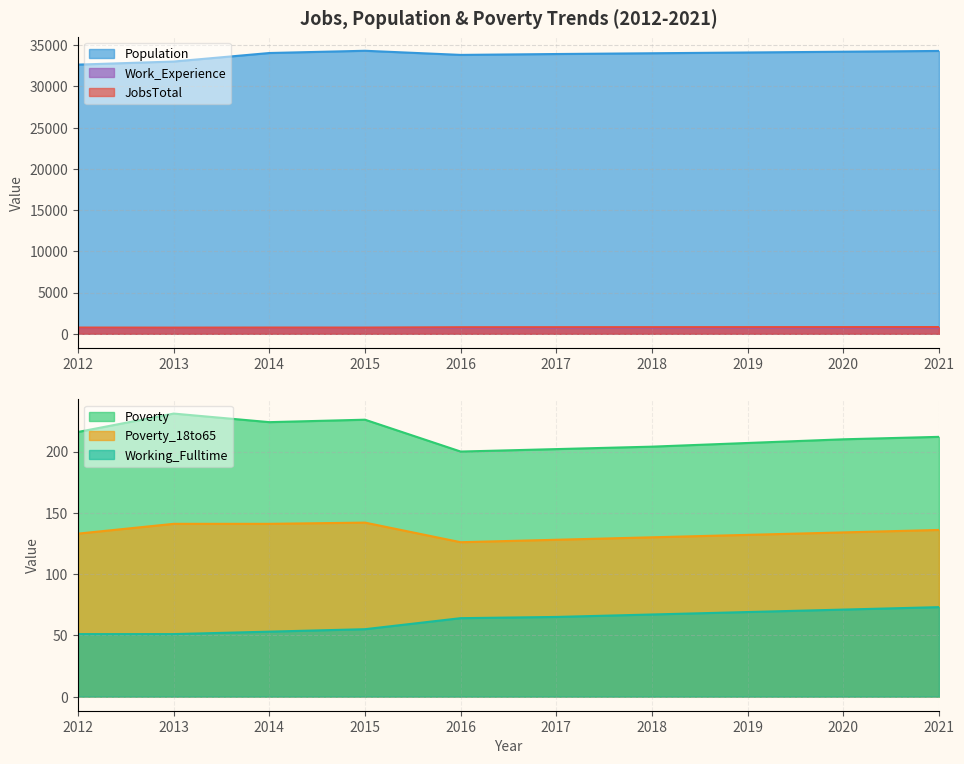

How many values in the Poverty_18to65 series are below 134?

5